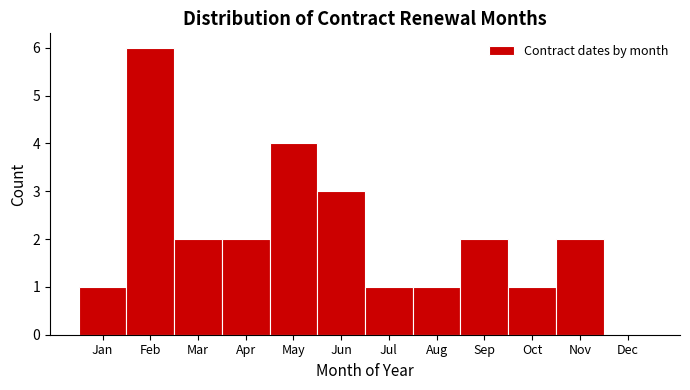

Reading left to right, list all the values displayed in this chart.

Jan=1	Feb=6	Mar=2	Apr=2	May=4	Jun=3	Jul=1	Aug=1	Sep=2	Oct=1	Nov=2	Dec=0